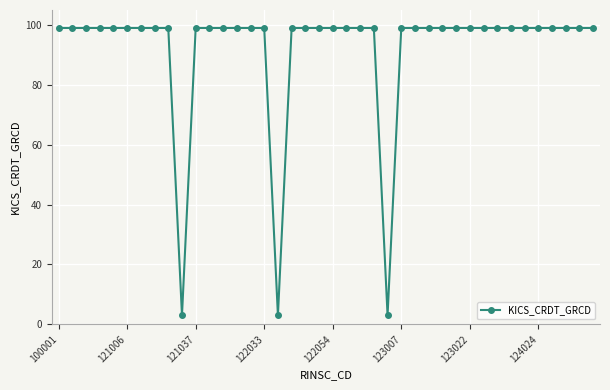

What is the value of the 8th point from the left?

99